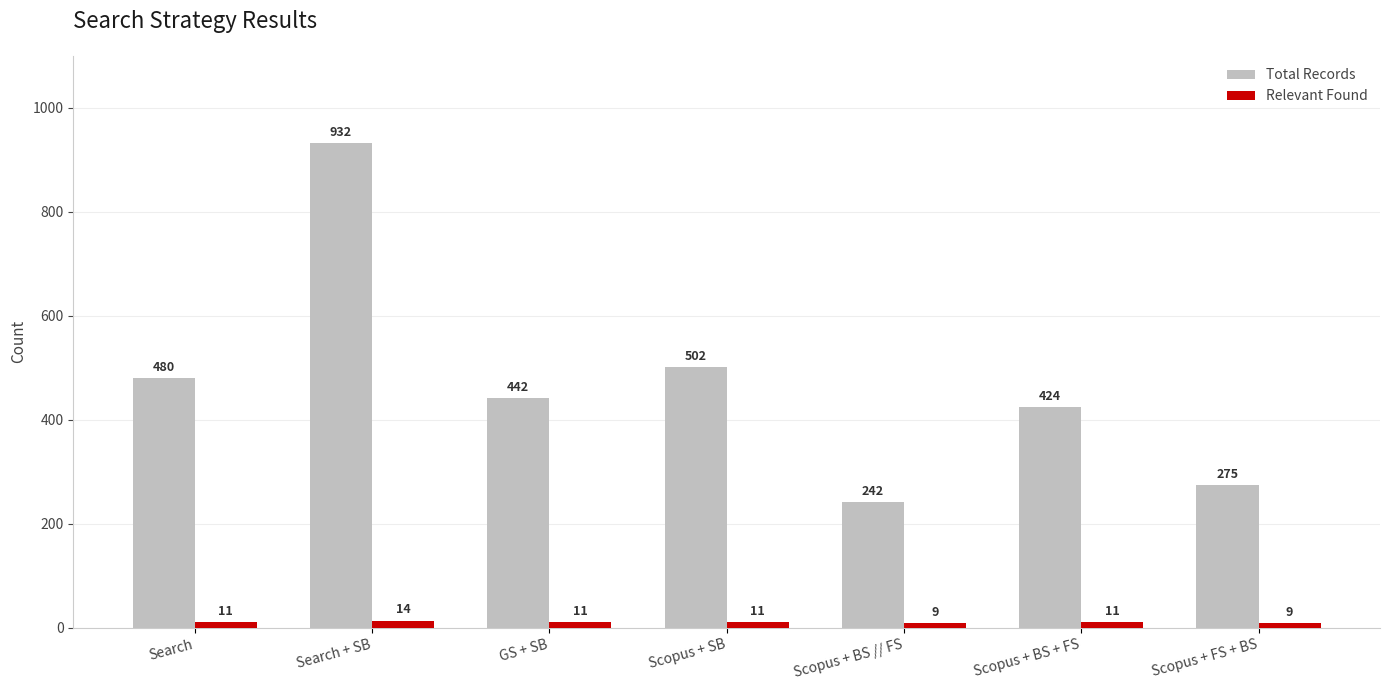

Which category has the highest value in the Total Records series?

Search + SB